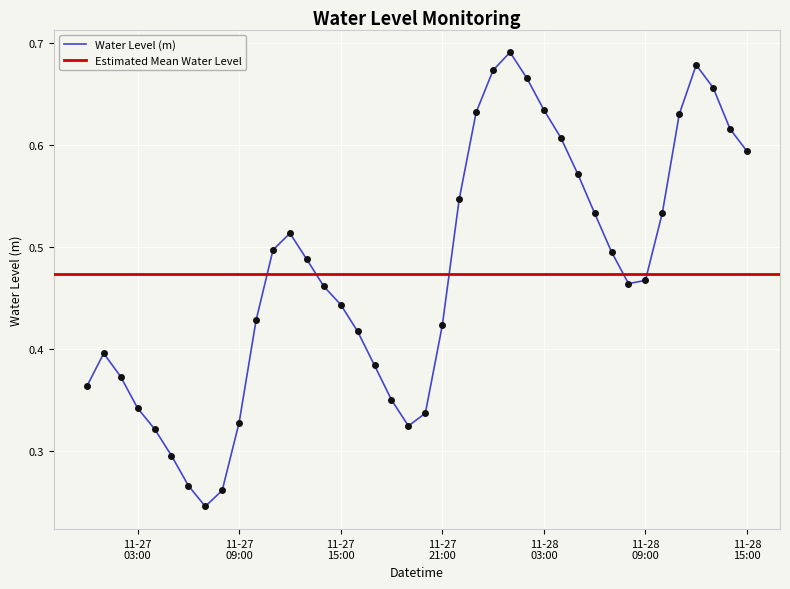

The chart shows a value of 0.4 at 2024-11-28 13:00:00. True or false?

False